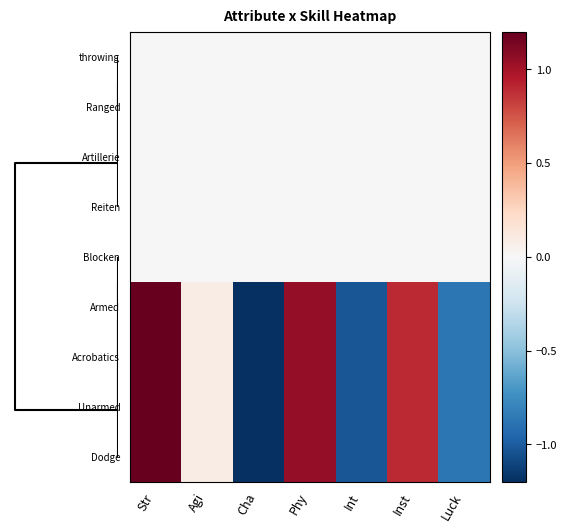

Reading right to left, list all the values displayed in this chart.

throwing: Luck=0.0	Inst=0.0	Int=0.0	Phy=0.0	Cha=0.0	Agi=0.0	Str=0.0
Ranged: Luck=0.0	Inst=0.0	Int=0.0	Phy=0.0	Cha=0.0	Agi=0.0	Str=0.0
Artillerie: Luck=0.0	Inst=0.0	Int=0.0	Phy=0.0	Cha=0.0	Agi=0.0	Str=0.0
Reiten: Luck=0.0	Inst=0.0	Int=0.0	Phy=0.0	Cha=0.0	Agi=0.0	Str=0.0
Blocken: Luck=0.0	Inst=0.0	Int=0.0	Phy=0.0	Cha=0.0	Agi=0.0	Str=0.0
Armed: Luck=-0.9	Inst=0.9	Int=-1.0	Phy=1.1	Cha=-1.3	Agi=0.1	Str=1.2
Acrobatics: Luck=-0.9	Inst=0.9	Int=-1.0	Phy=1.1	Cha=-1.3	Agi=0.1	Str=1.2
Unarmed: Luck=-0.9	Inst=0.9	Int=-1.0	Phy=1.1	Cha=-1.3	Agi=0.1	Str=1.2
Dodge: Luck=-0.9	Inst=0.9	Int=-1.0	Phy=1.1	Cha=-1.3	Agi=0.1	Str=1.2